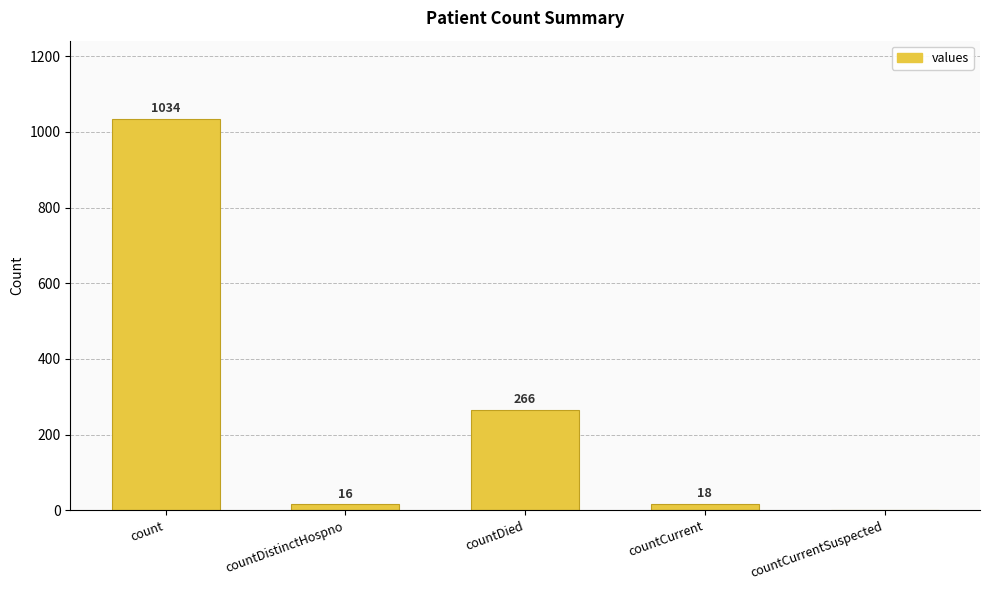

Between count and countCurrentSuspected, which is larger?

count